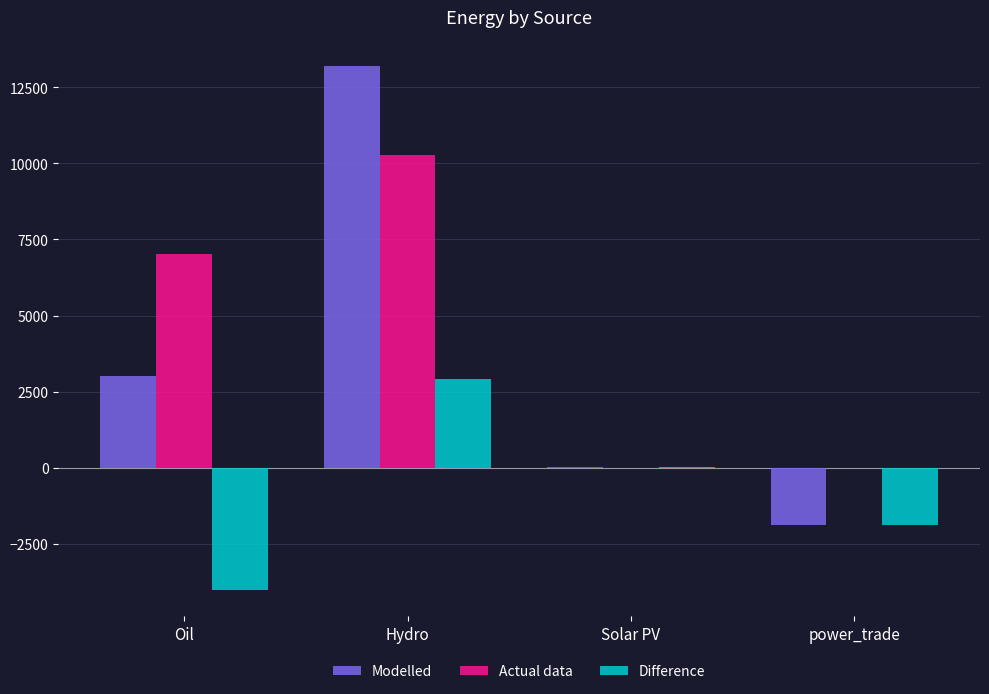

At which label does Modelled reach its peak?

Hydro